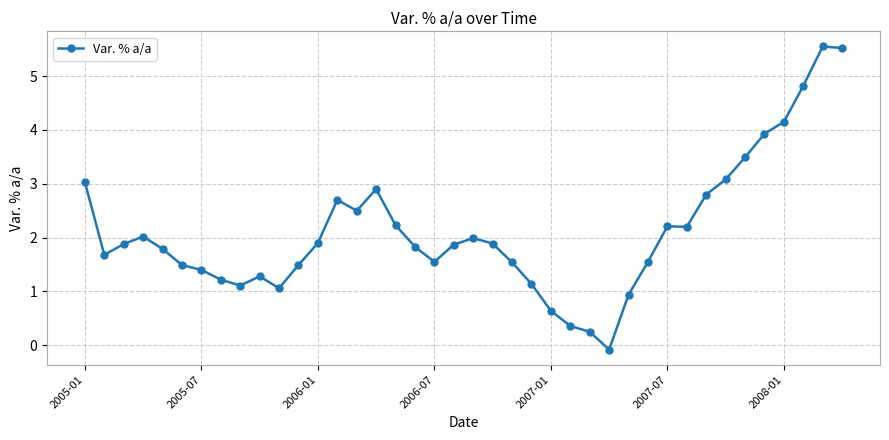

True or false: the data has more than 0 interior local peaks.

True